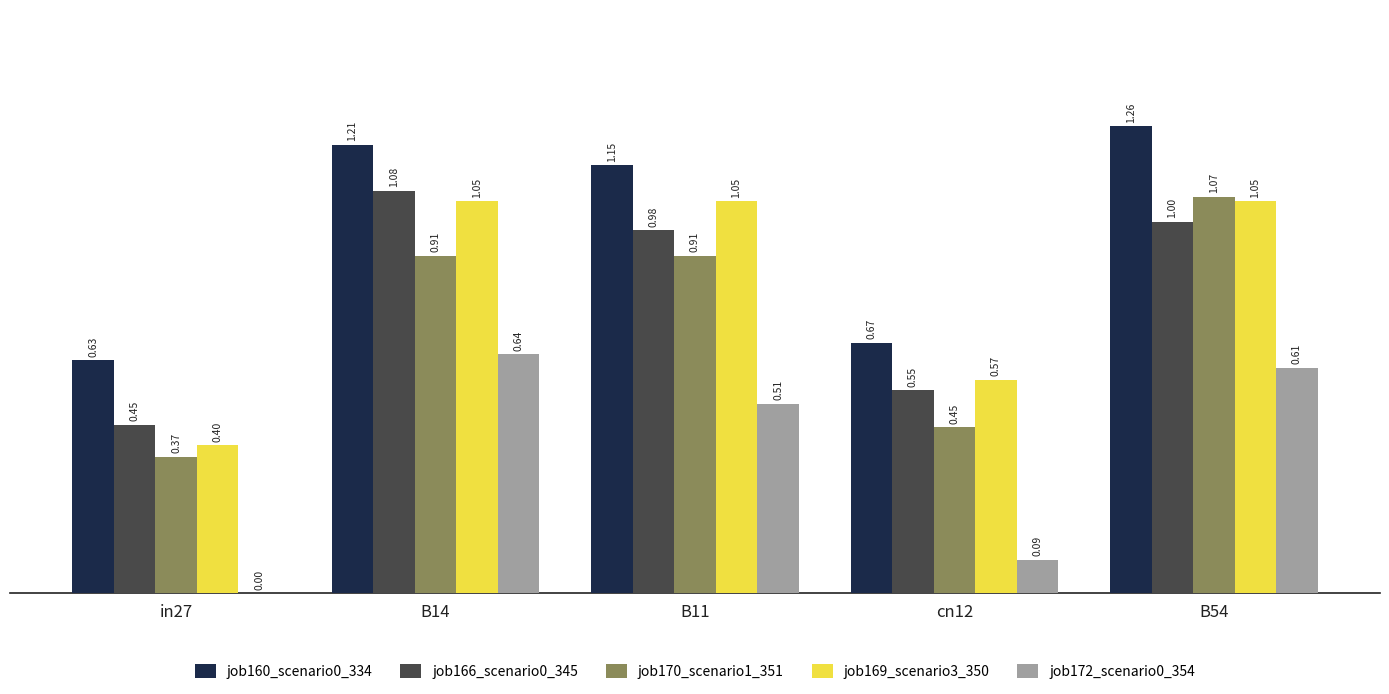

Which series has the largest total across all categories?

job160_scenario0_334